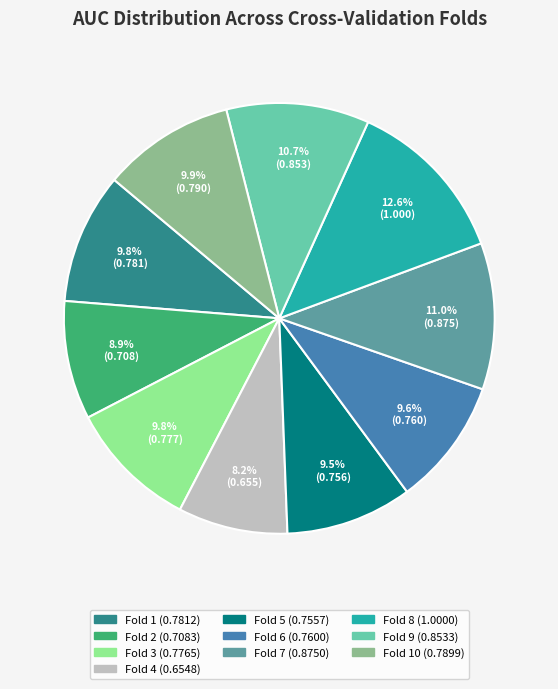

Is there any slice that represents more than half of the pie?

No